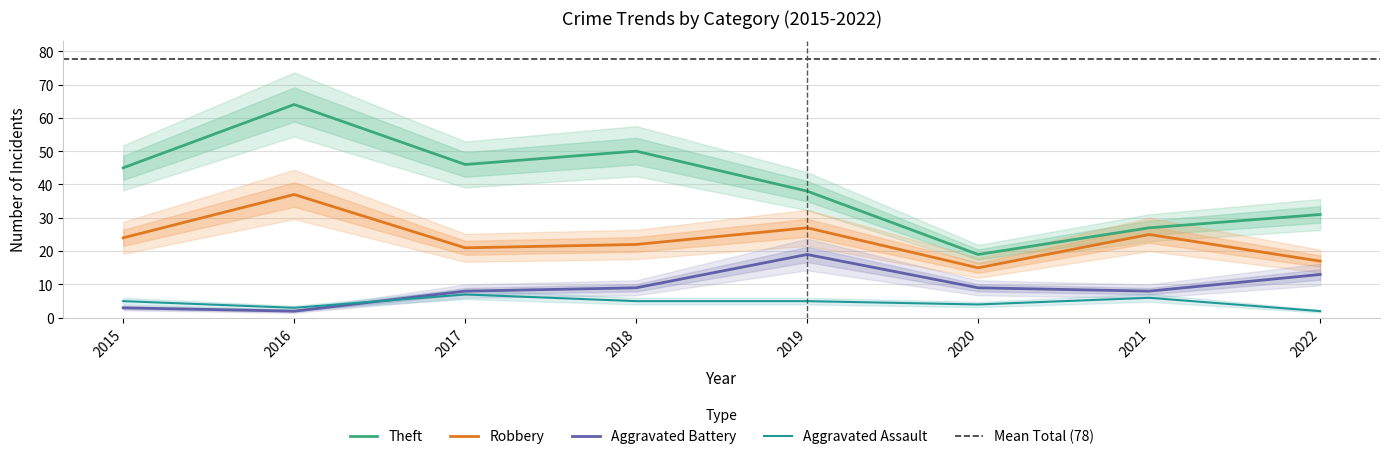

Where is the first local maximum for Theft?

2016